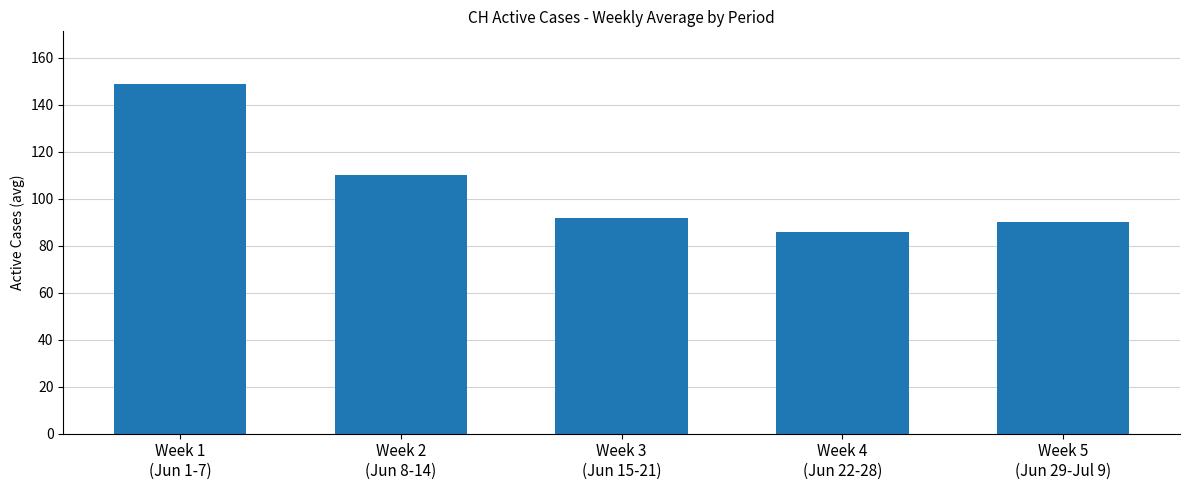

Does the chart contain any negative values?

No